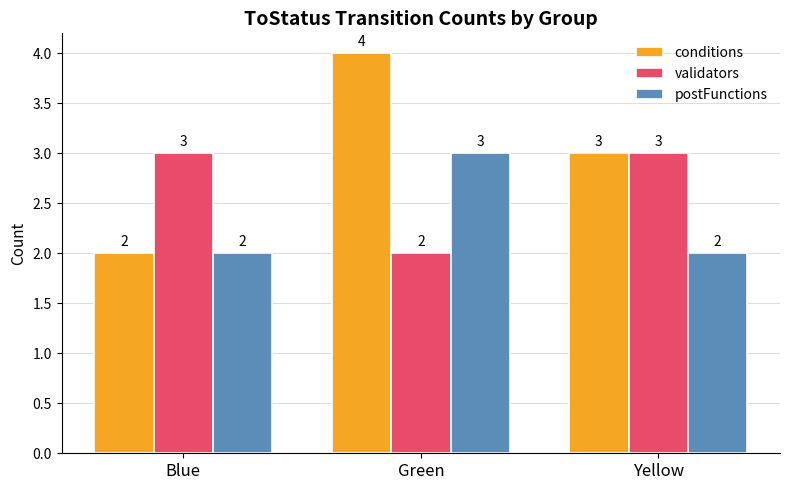

Where does the conditions series first go above 3?

Green